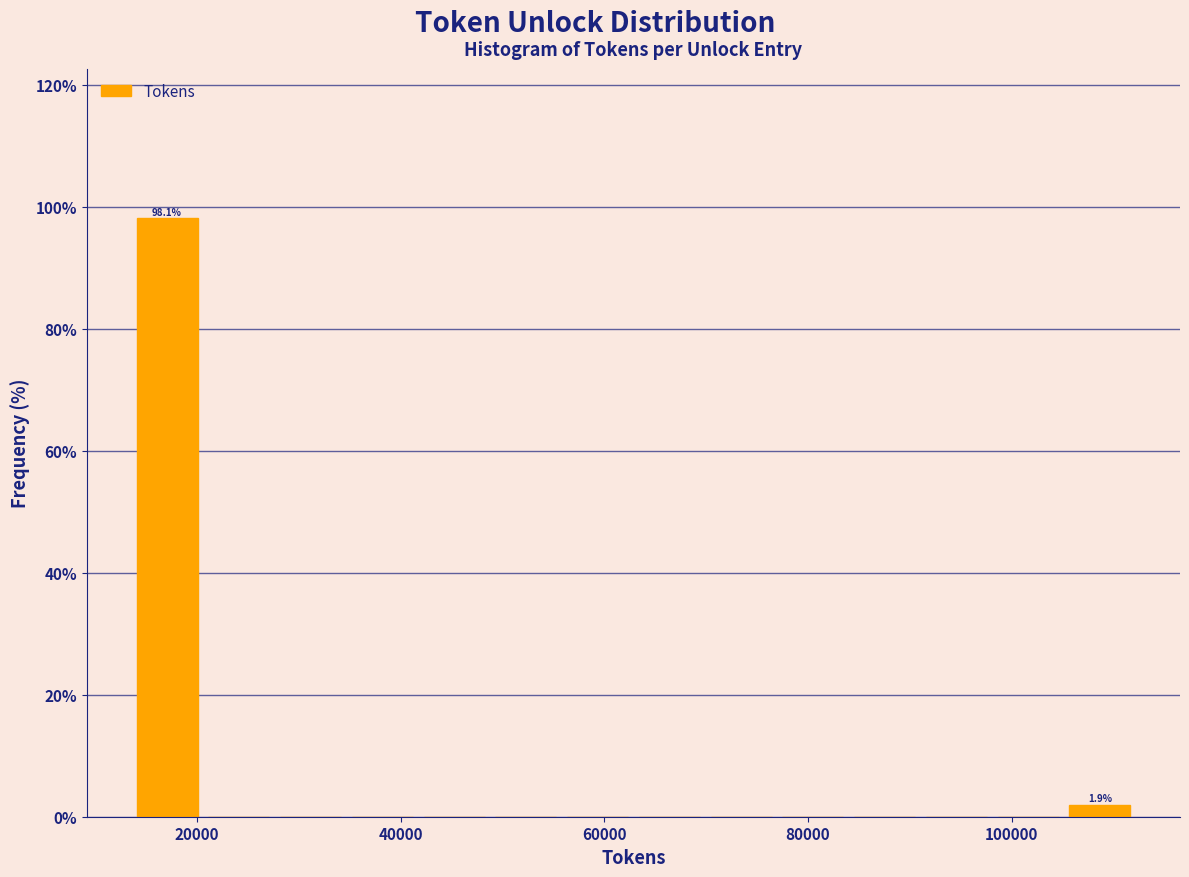

Read against the x-axis, roughly where is the centre of the tallest bar?

18000